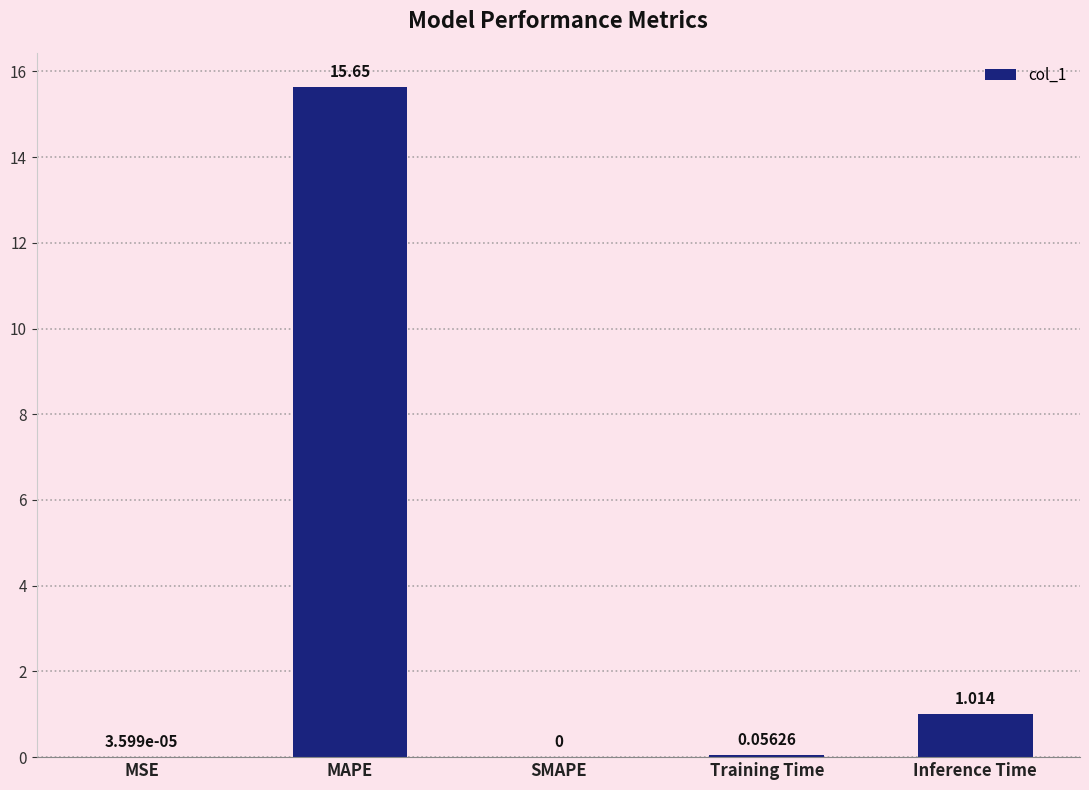

Count the number of values greater than 0.

4